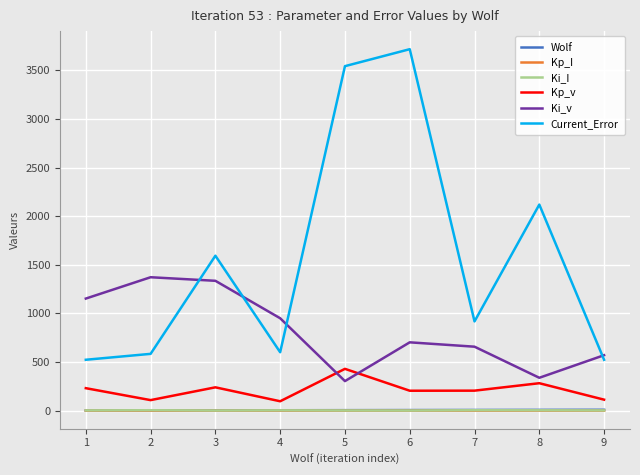

Is the value of Kp_v at 6 greater than the value of Kp_I at 9?

Yes